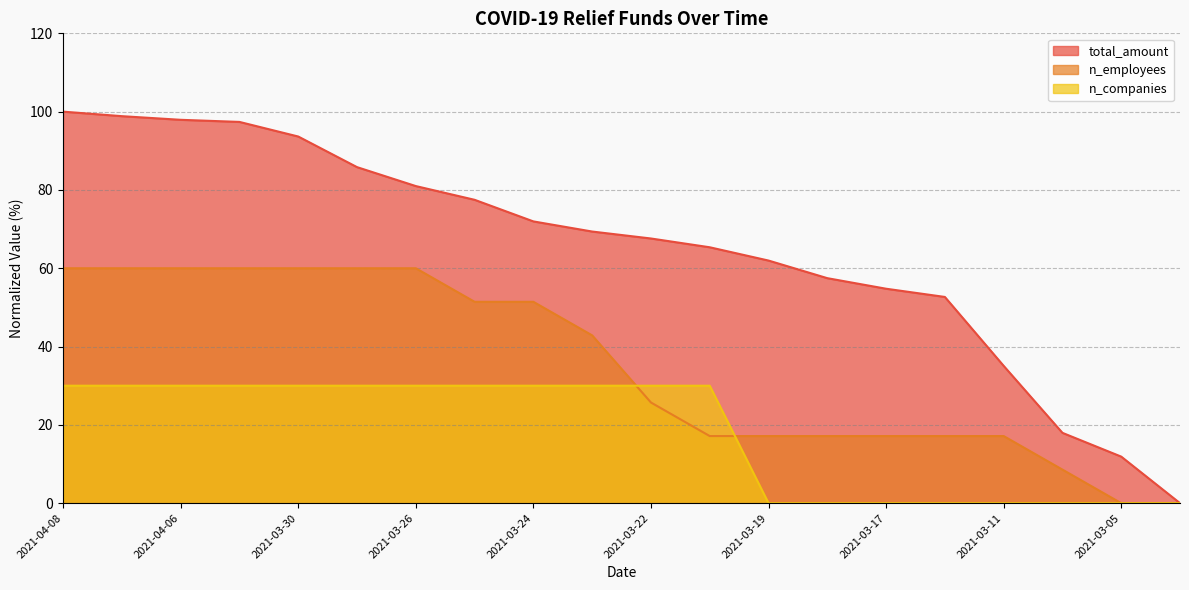

Read the n_employees value at 2021-03-17.

17.1